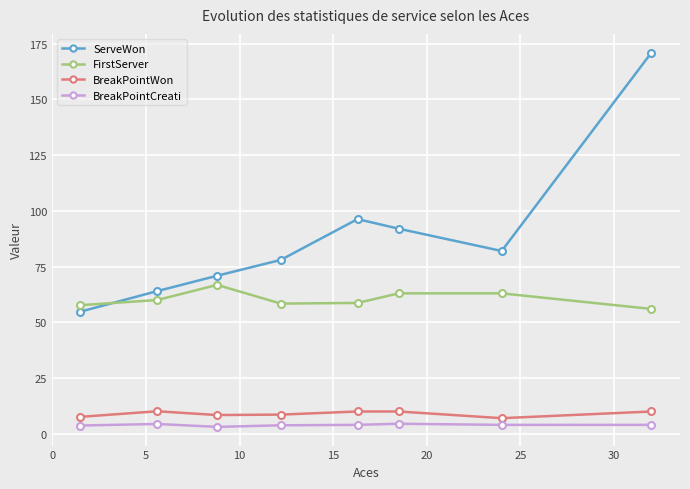

What is the value of the ServeWon point at the 7th from the left?

82.0